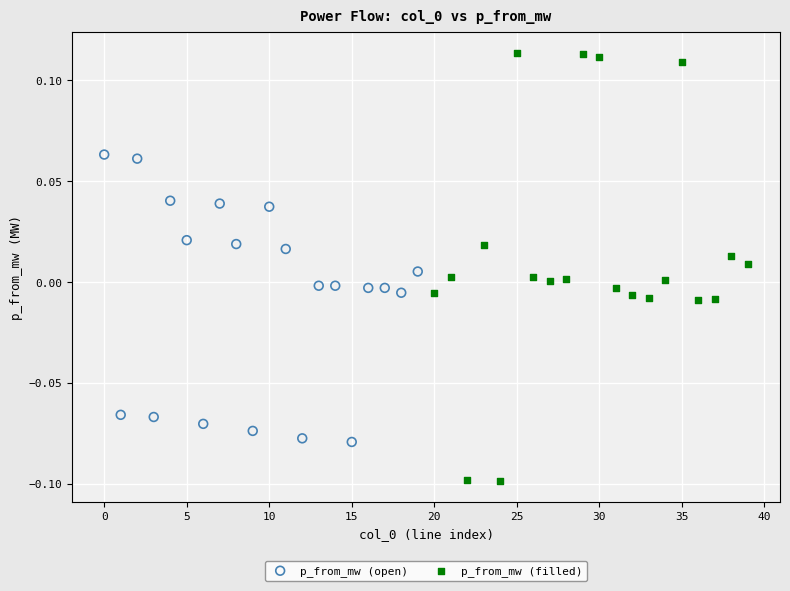

Which series contains the lowest Y value?

p_from_mw (filled)